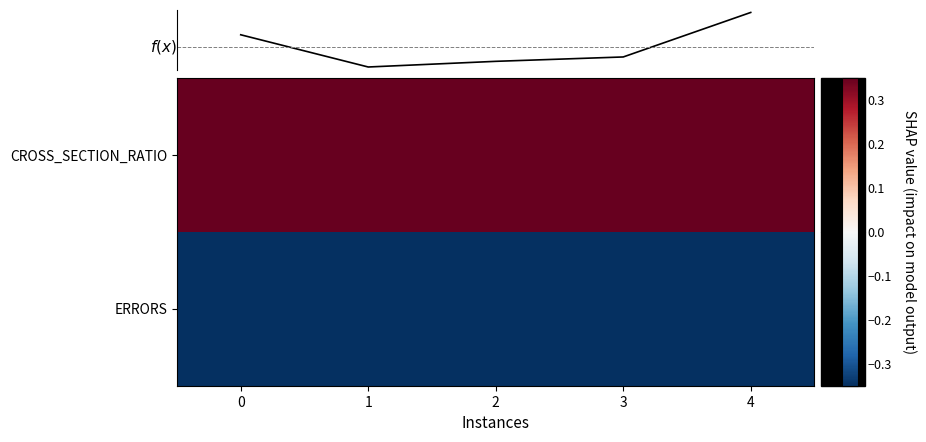

What is the greatest value displayed?

3.4